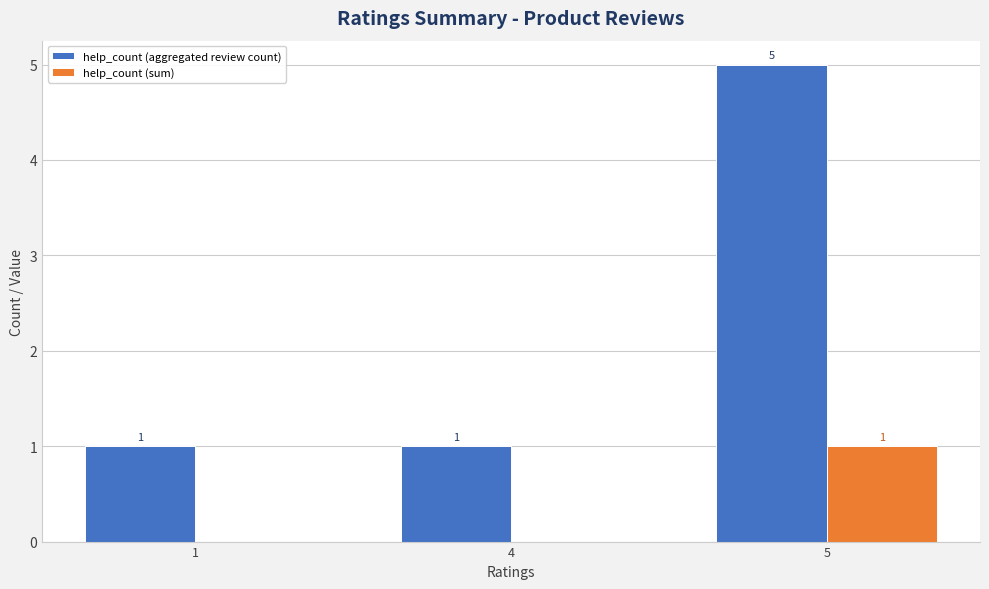

Which series changed the most between 1 and 5?

help_count (aggregated review count)